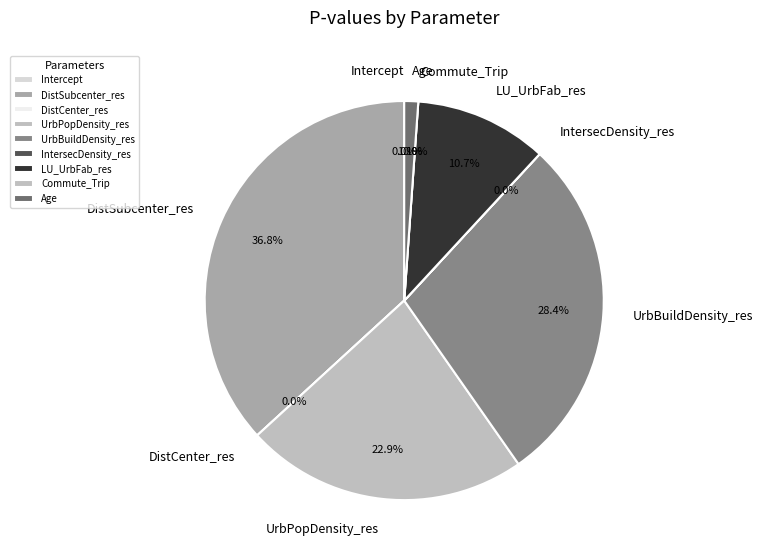

What is the largest slice in the pie chart?

DistSubcenter_res